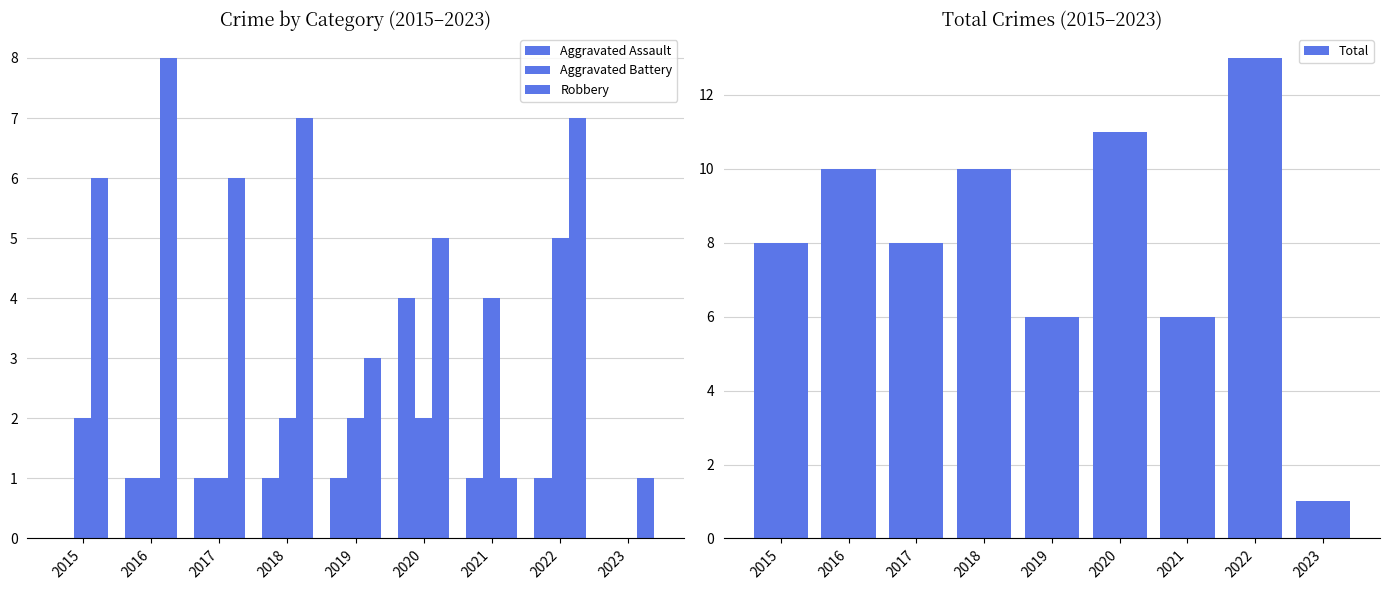

What is the greatest value displayed?

13